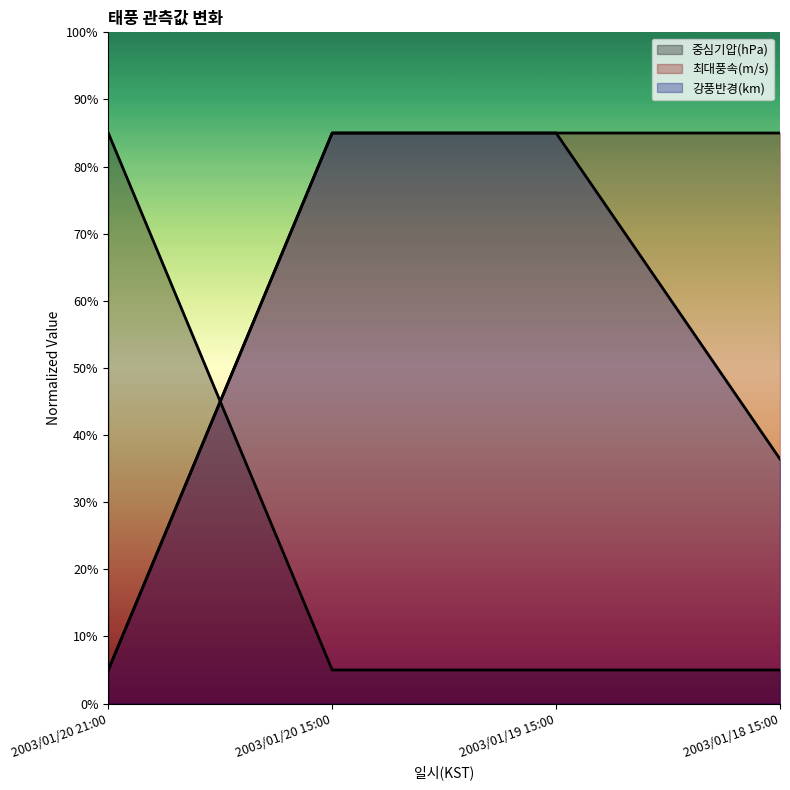

What is the difference between the second highest and minimum values in the 강풍반경(km) series?

80.0